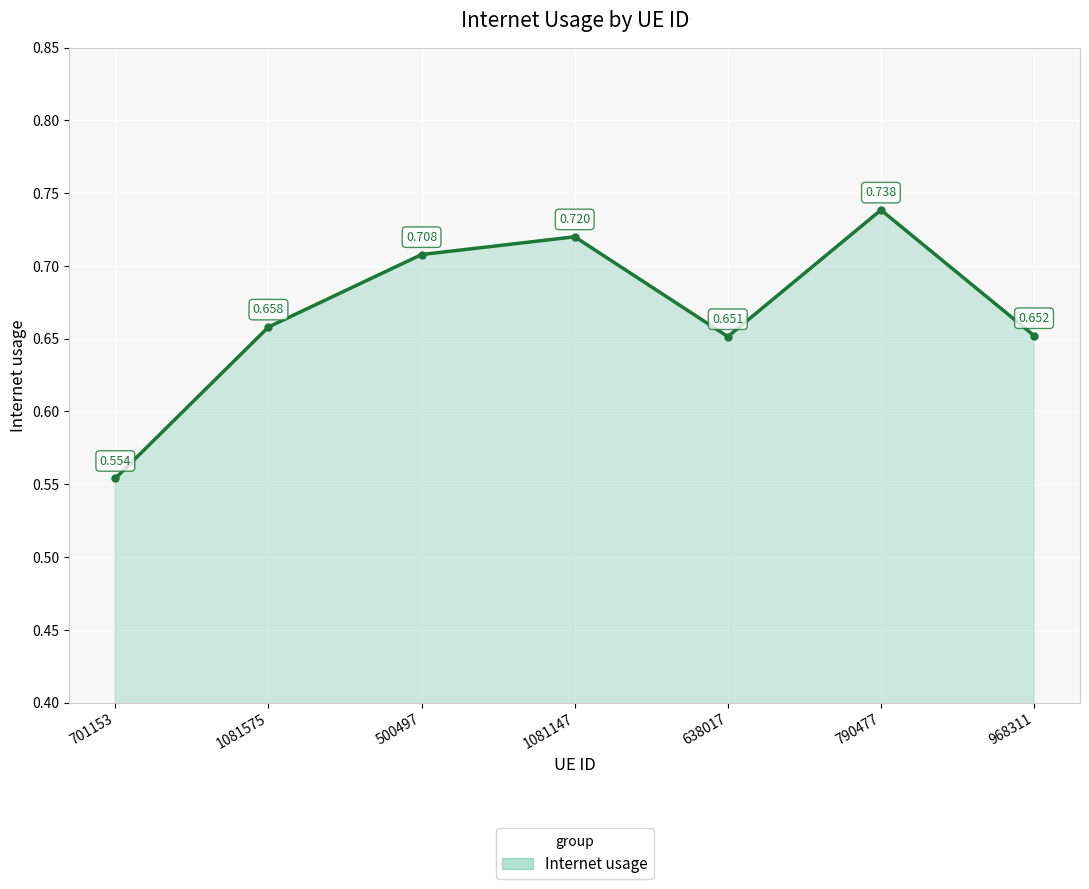

What is the sum of all values?

4.7